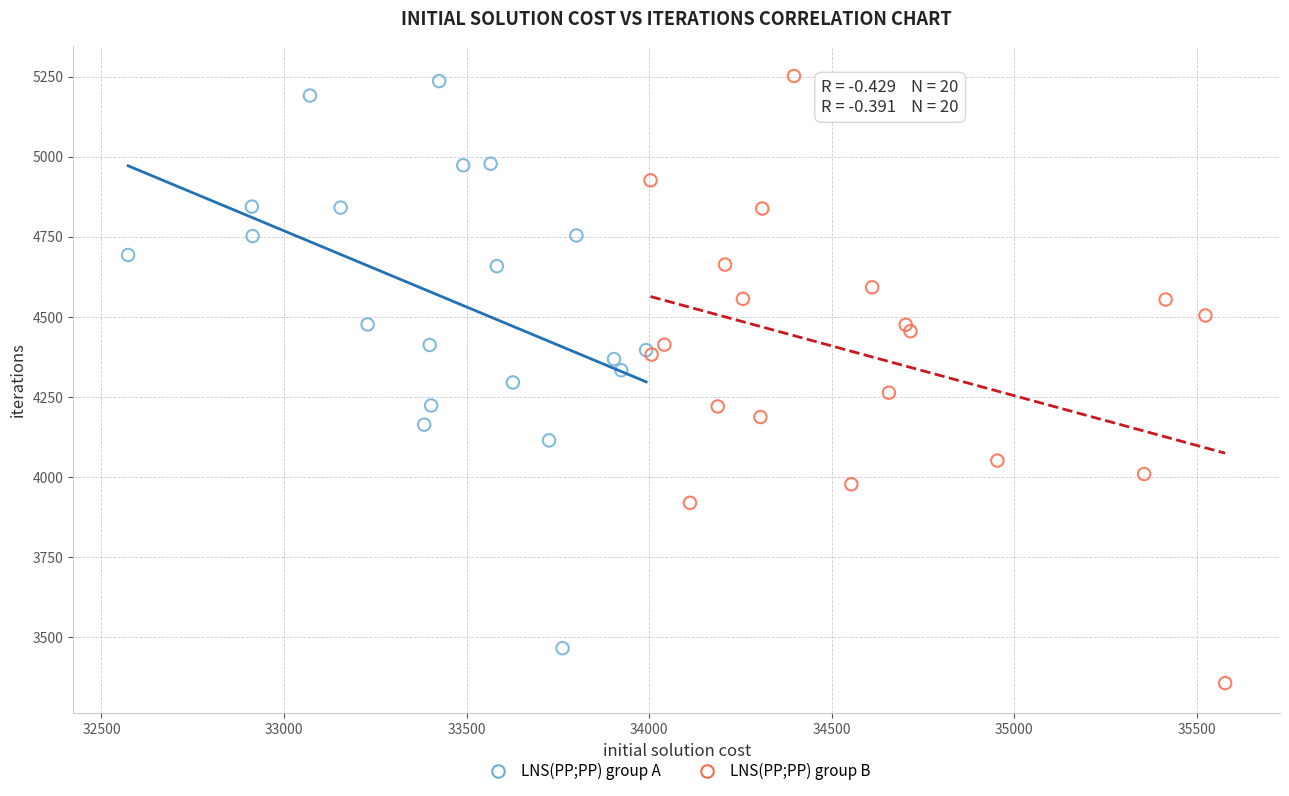

Which series reaches the minimum Y coordinate?

LNS(PP;PP) group B